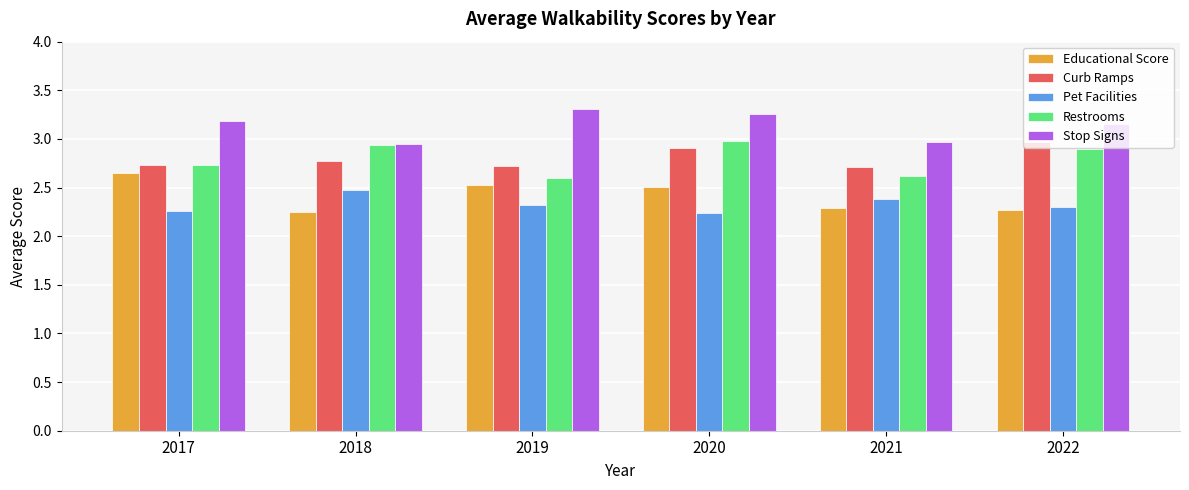

What is the difference between the highest and lowest values at 2021?

0.7